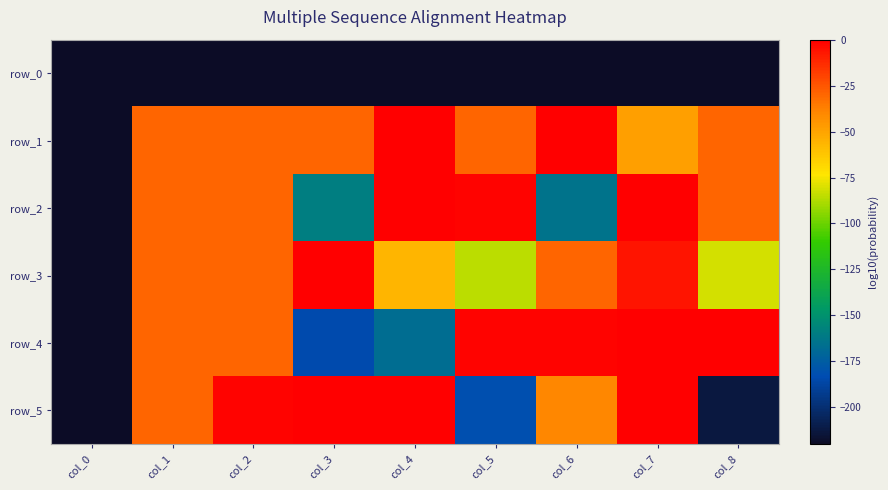

How many categories are shown in the chart?

9